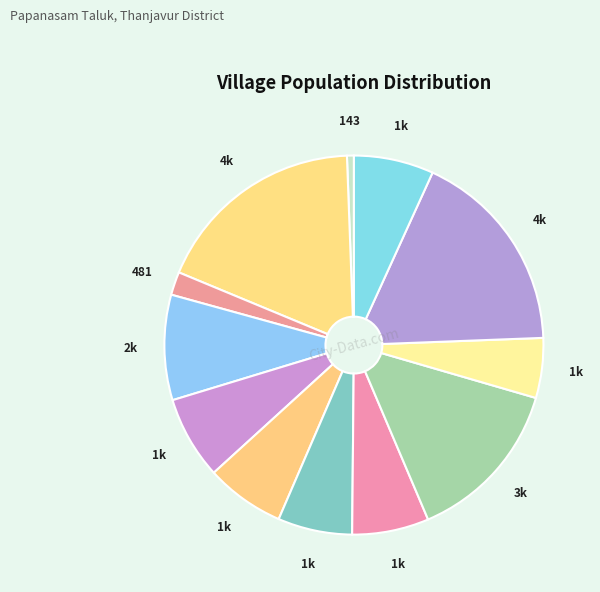

How many slices are in this pie chart?

12